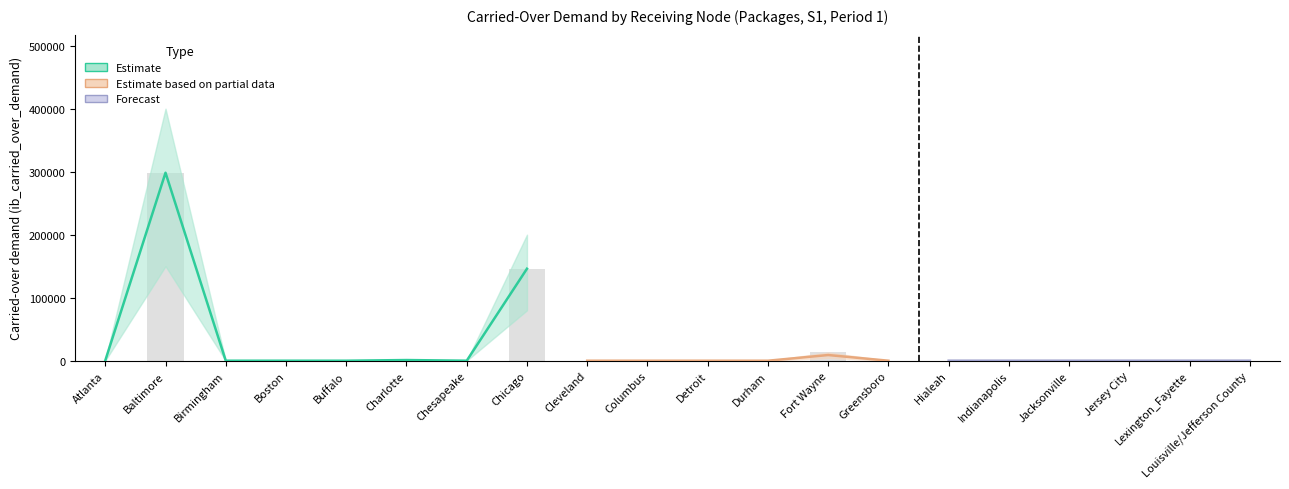

What are all the series names shown in the legend?

Estimate, Estimate based on partial data, Forecast